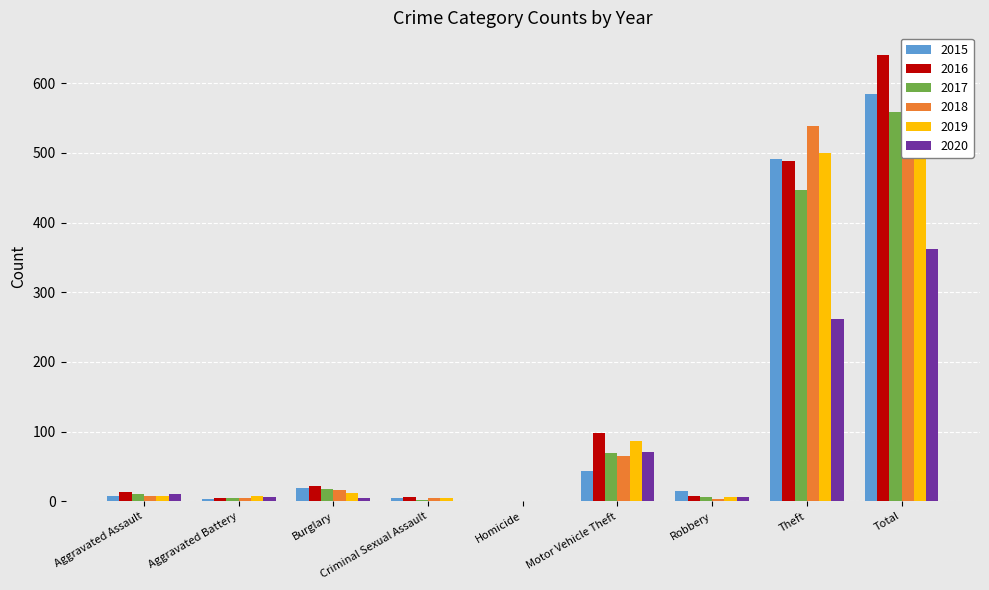

Which series has the widest spread of values?

2016